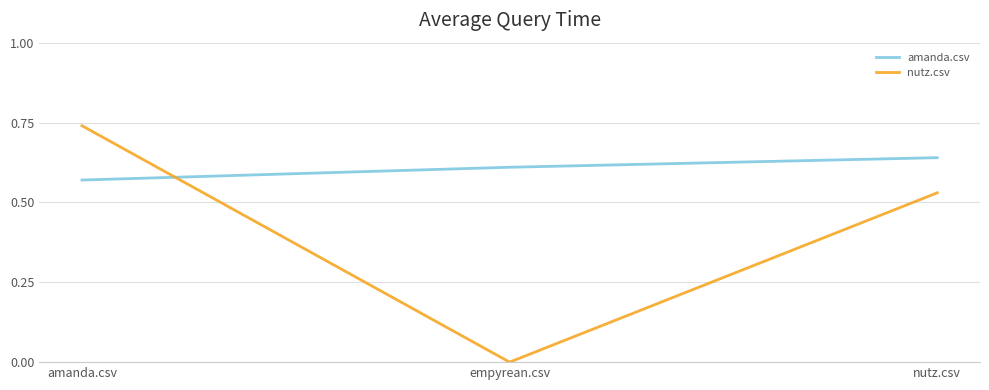

List the series in order of their overall mean, lowest first.

nutz.csv, amanda.csv